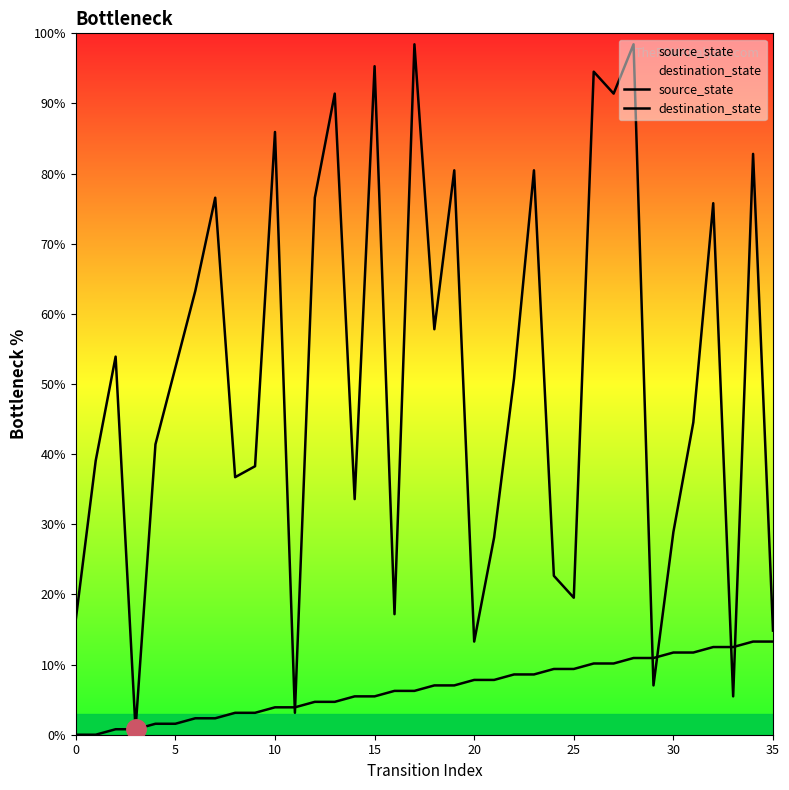

Which series has the widest spread of values?

destination_state